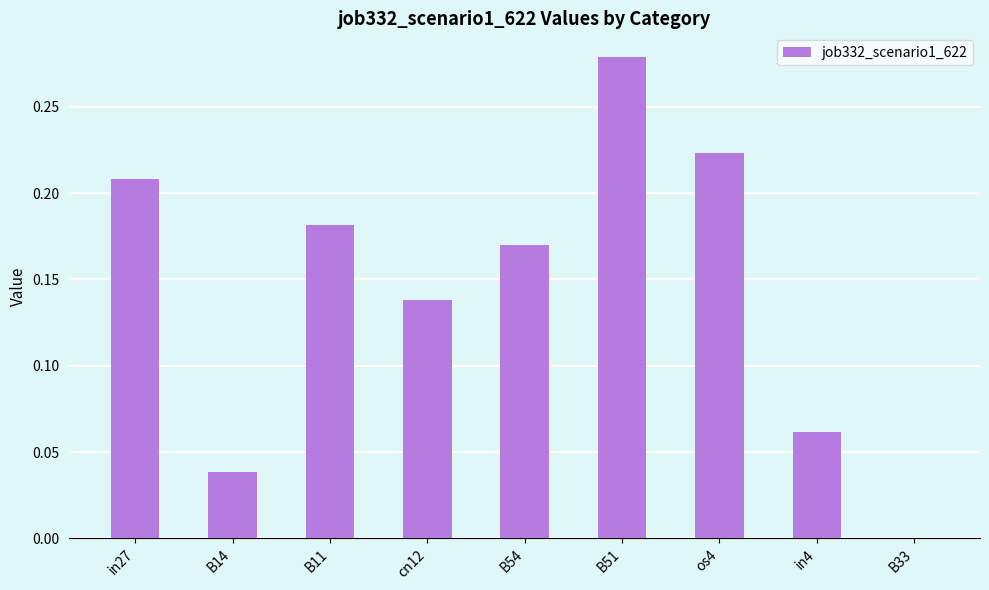

What is the sum of all values?

1.3